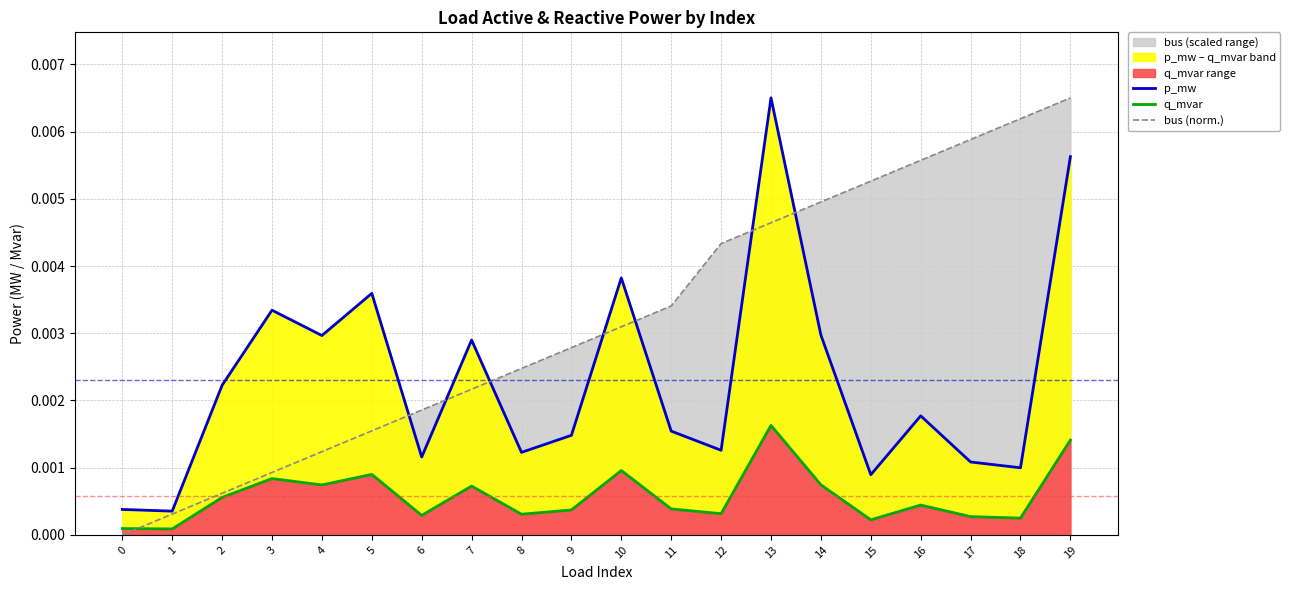

How many interior local peaks does the p_mw series have?

6